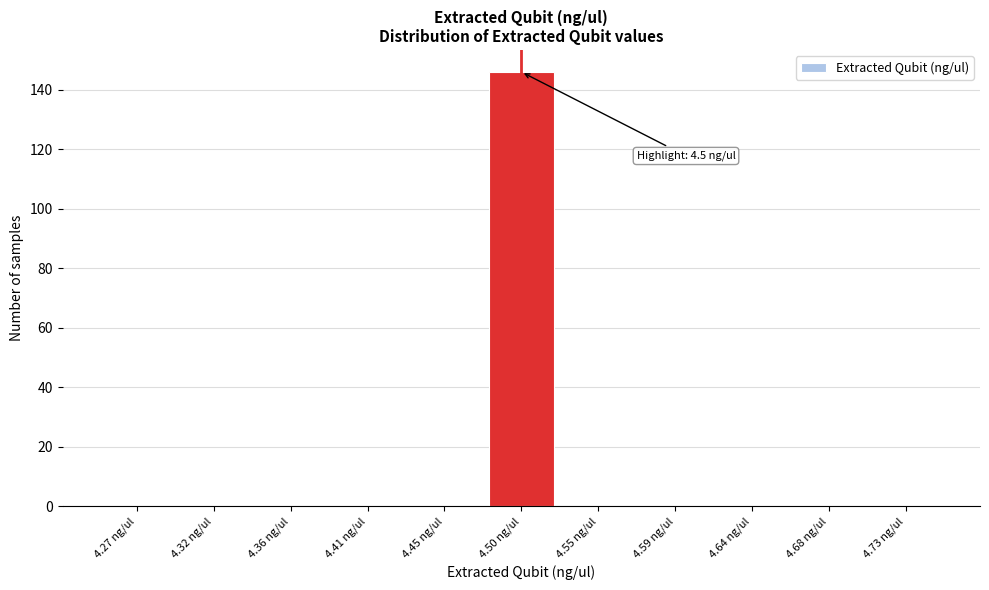

Reading left to right, transcribe all the data shown in this chart.

4.27 ng/ul=0	4.32 ng/ul=0	4.36 ng/ul=0	4.41 ng/ul=0	4.45 ng/ul=0	4.50 ng/ul=146	4.55 ng/ul=0	4.59 ng/ul=0	4.64 ng/ul=0	4.68 ng/ul=0	4.73 ng/ul=0